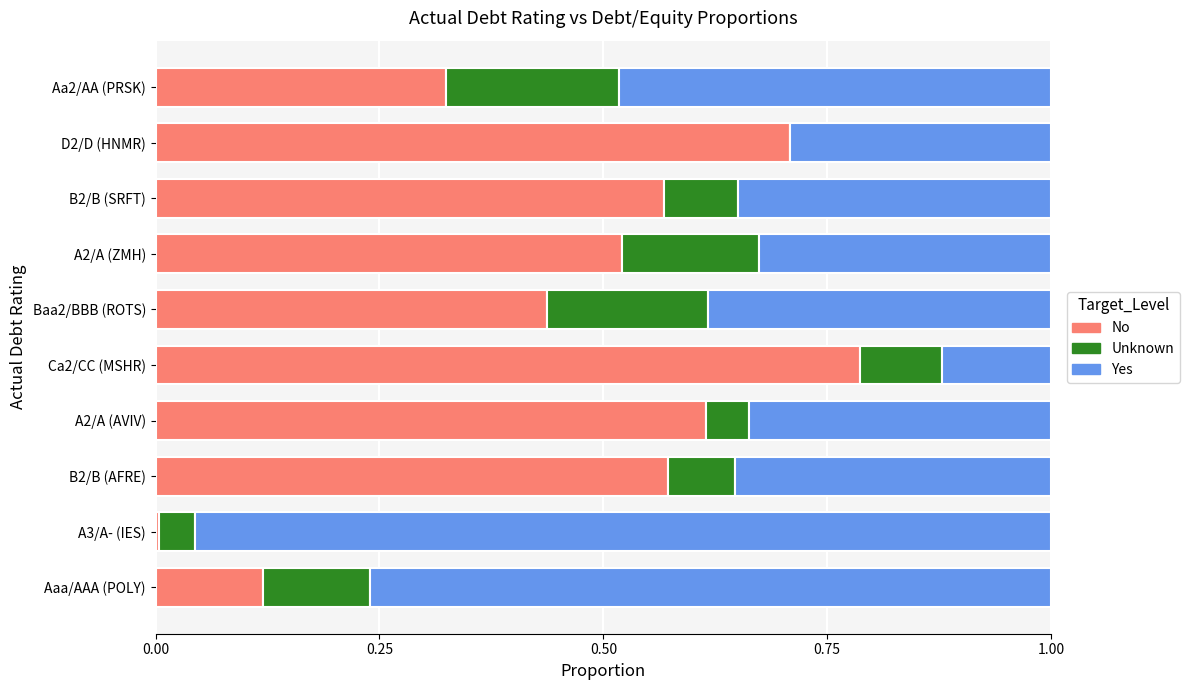

At which label does No reach its peak?

Ca2/CC (MSHR)